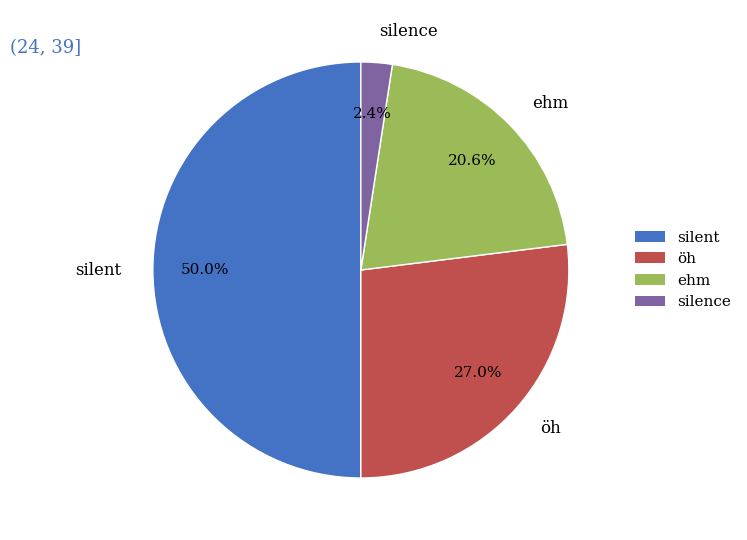

What percentage is the silent slice, to the nearest percent?

50%